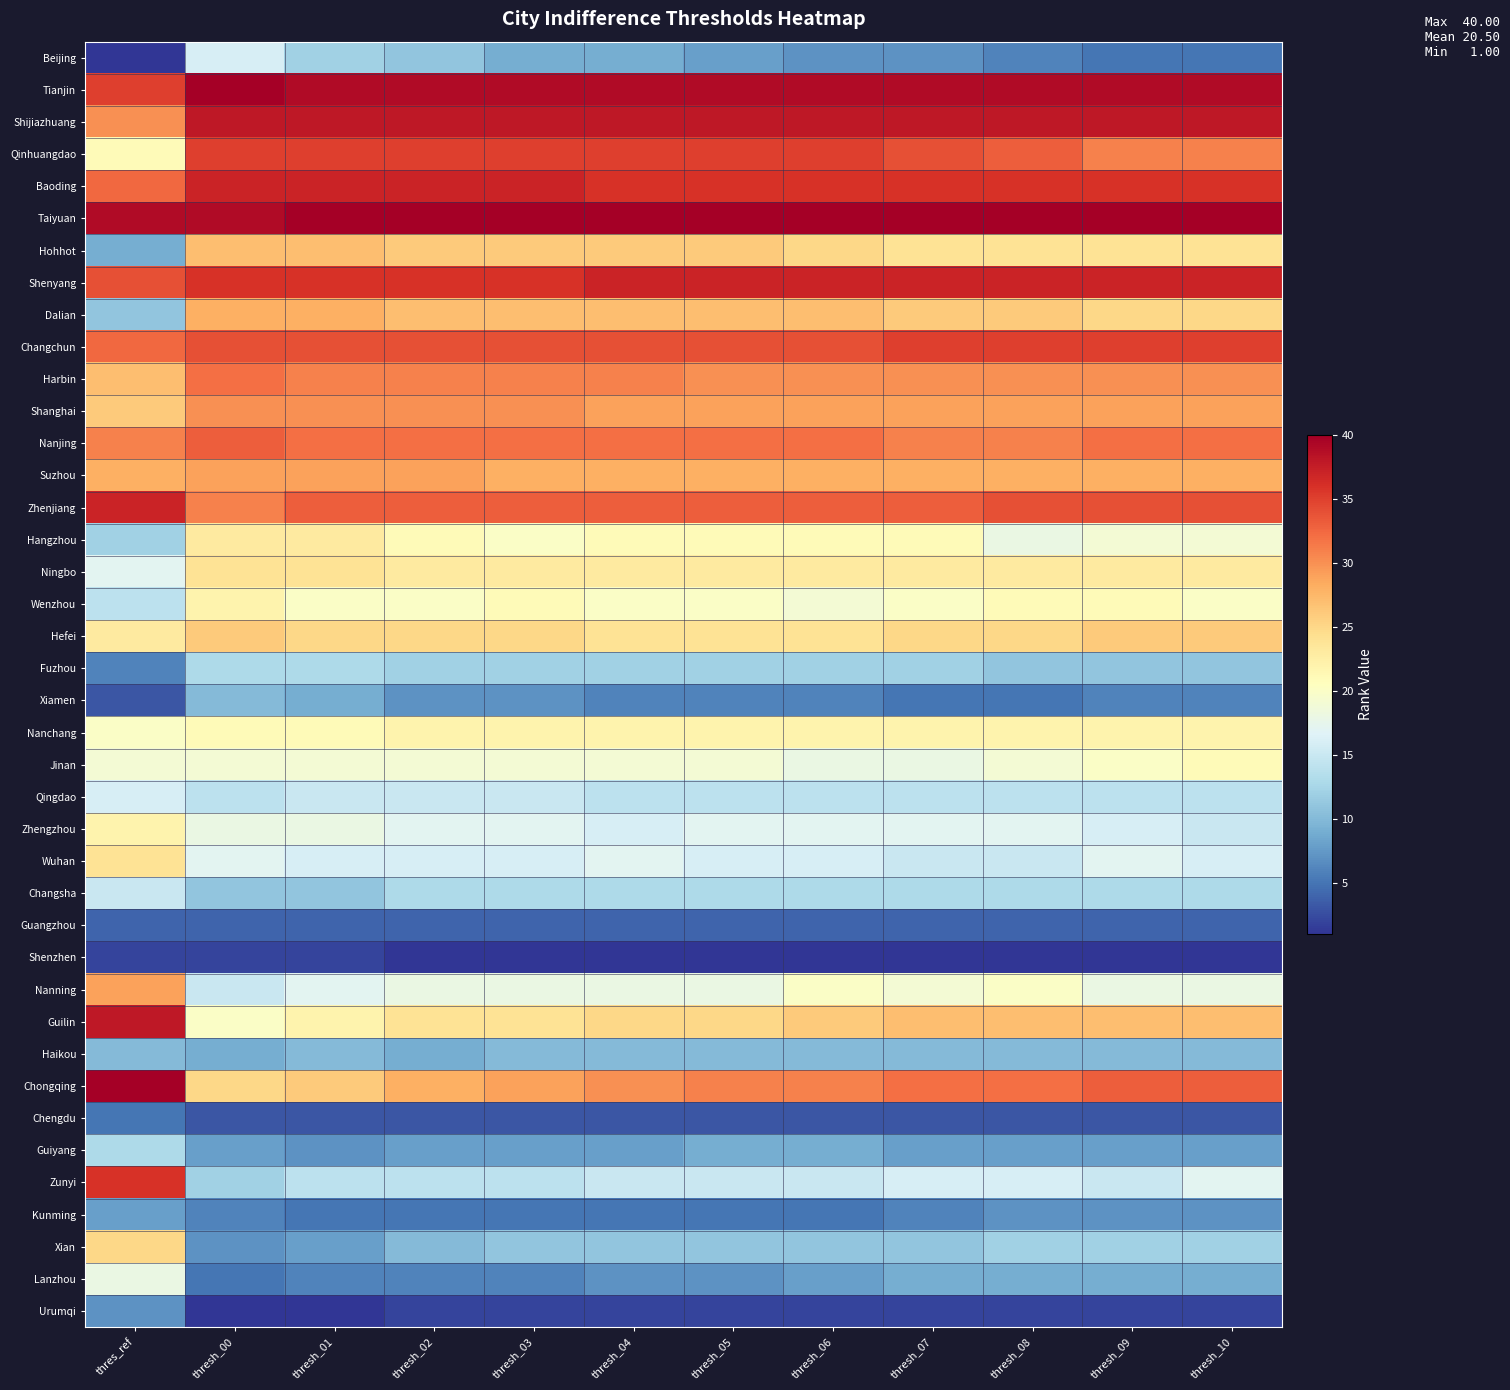

At which category is the sum across all series the highest?

thres_ref